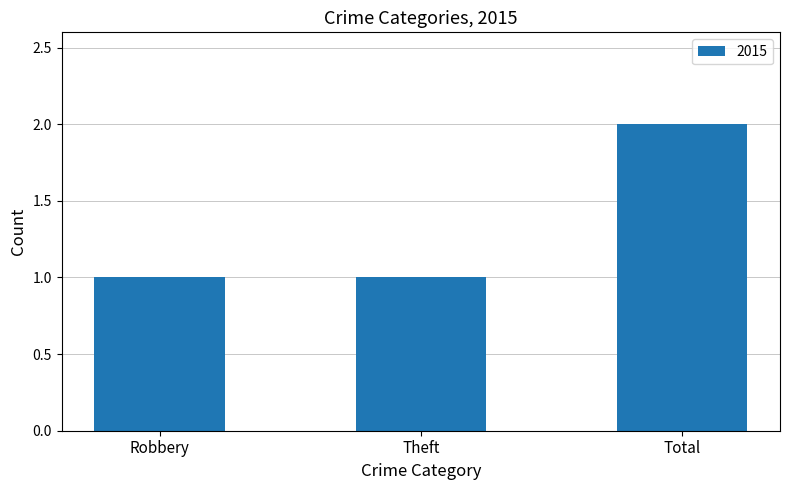

Approximately how many times larger is the value at Theft compared to Total?

0.5